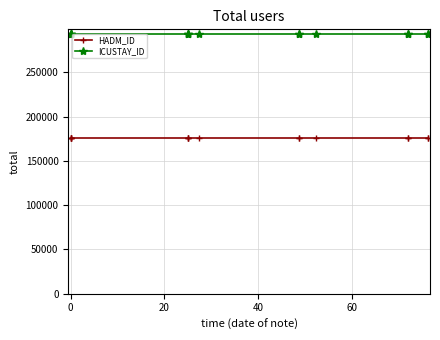

Is the value of HADM_ID at 14 greater than the value of ICUSTAY_ID at 12?

No